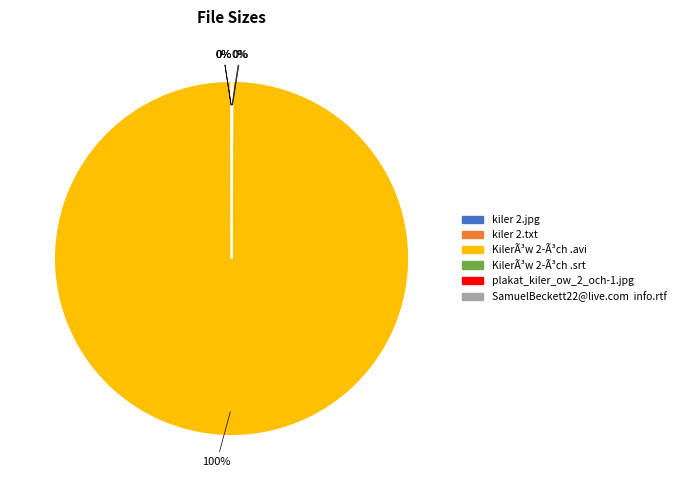

To the nearest percent, what is the difference between the largest and smallest slice percentages?

100%